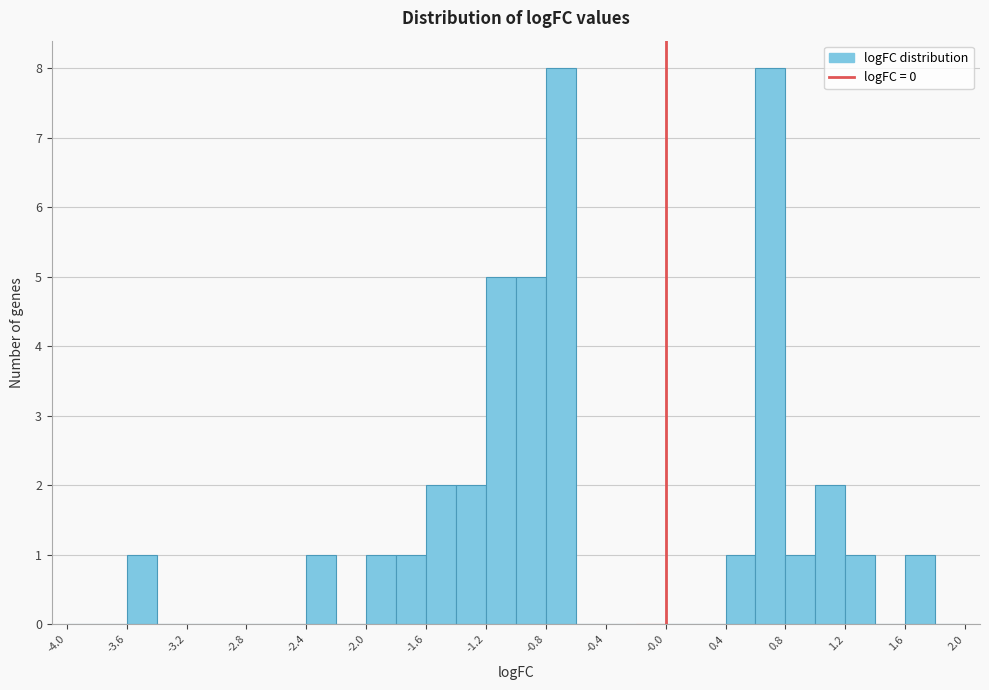

What is the height of the bar covering 1.6 to 1.8 on the x-axis? The values are not printed on the chart, so give them approximately, as read against the axis.

1